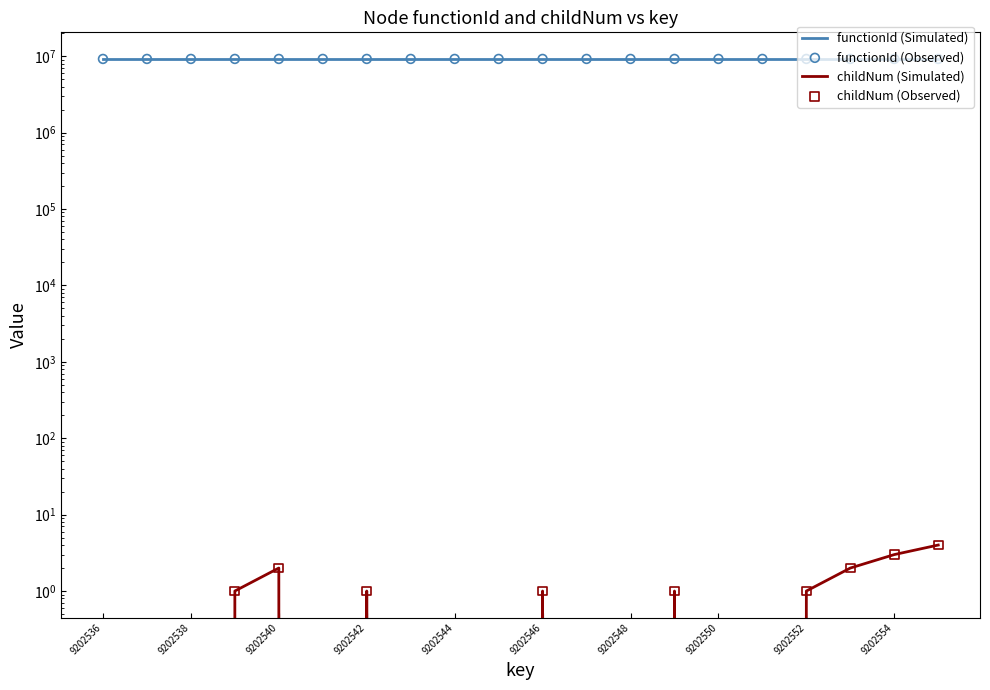

What is the total value across all series at 9202546?

18405070